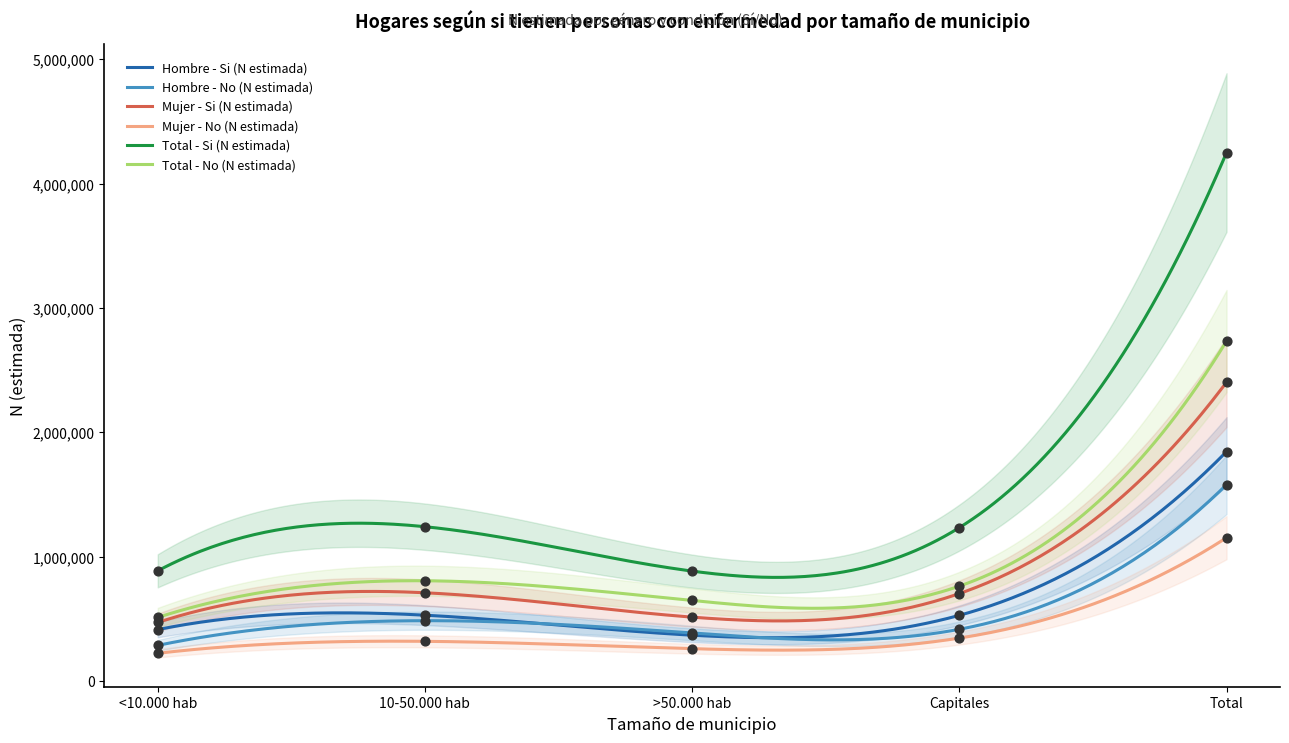

Which series contains the lowest Y value?

Mujer - No (N estimada)